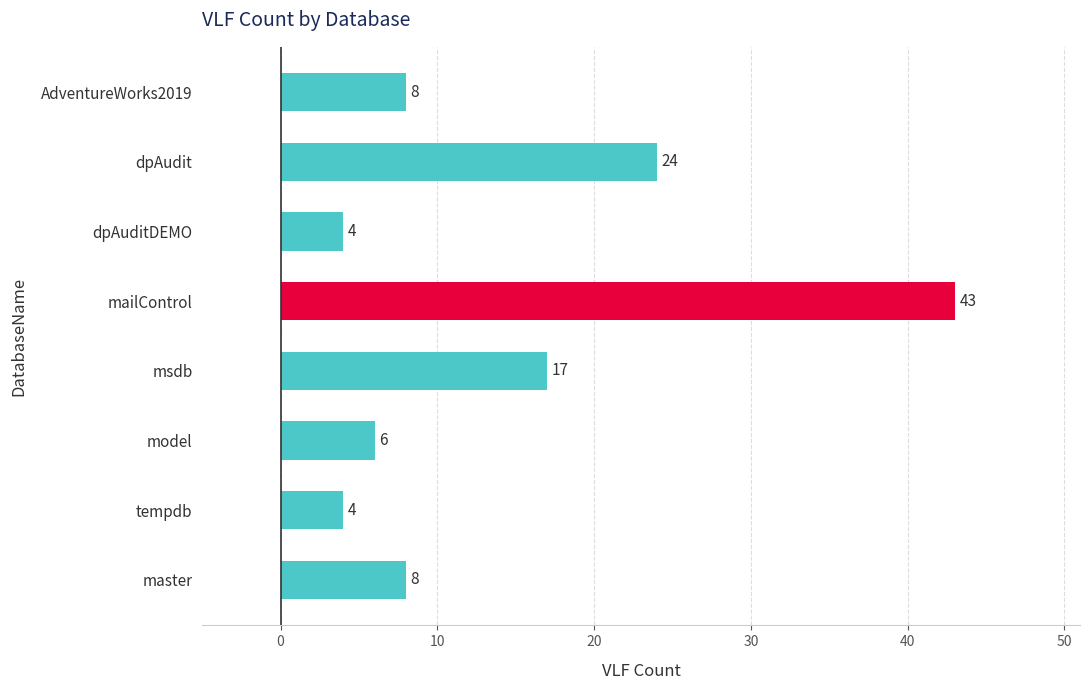

What is the average value?

14